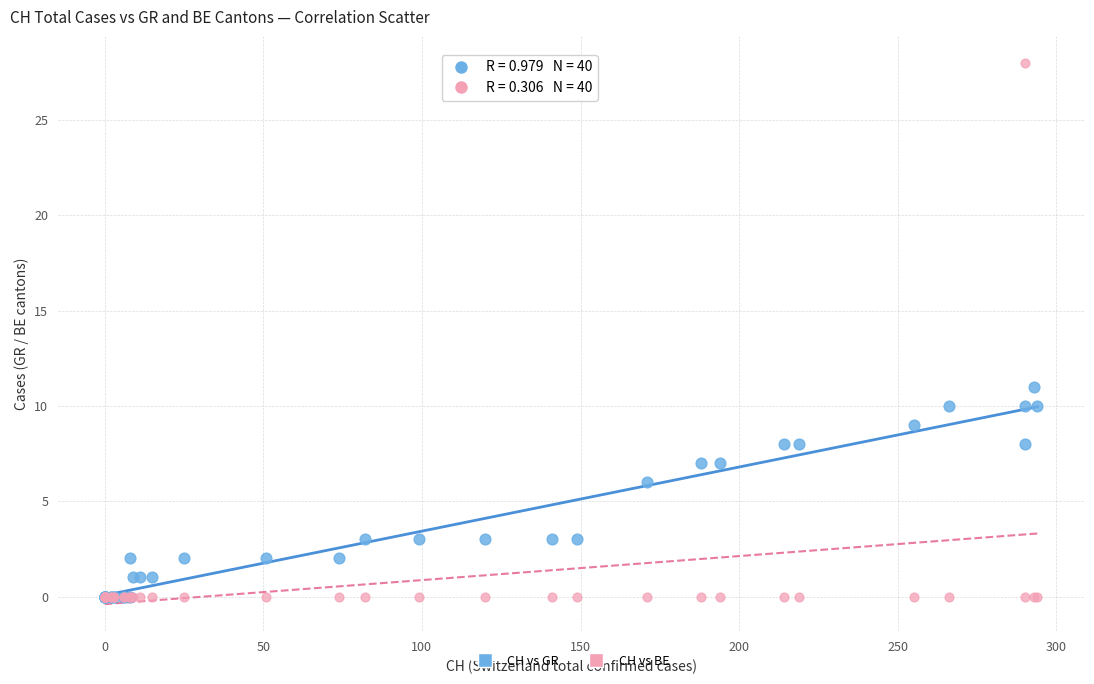

Which series reaches the maximum Y coordinate?

CH vs BE